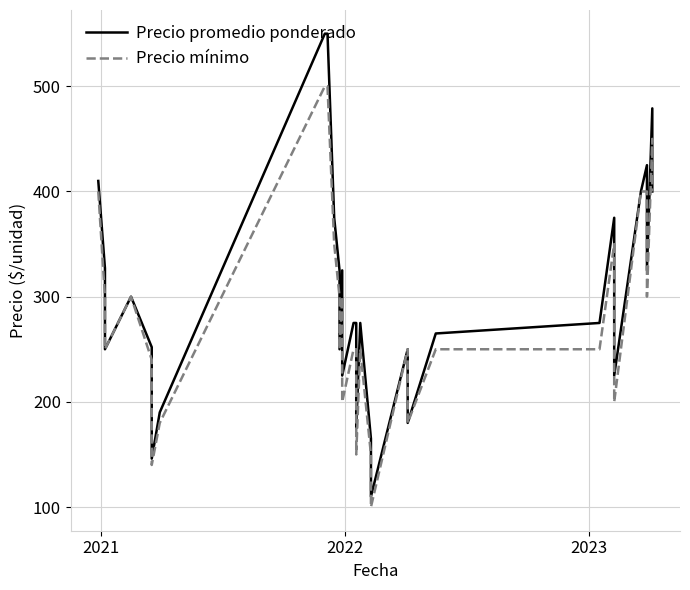

True or false: Precio promedio ponderado and Precio mínimo intersect in this chart.

False